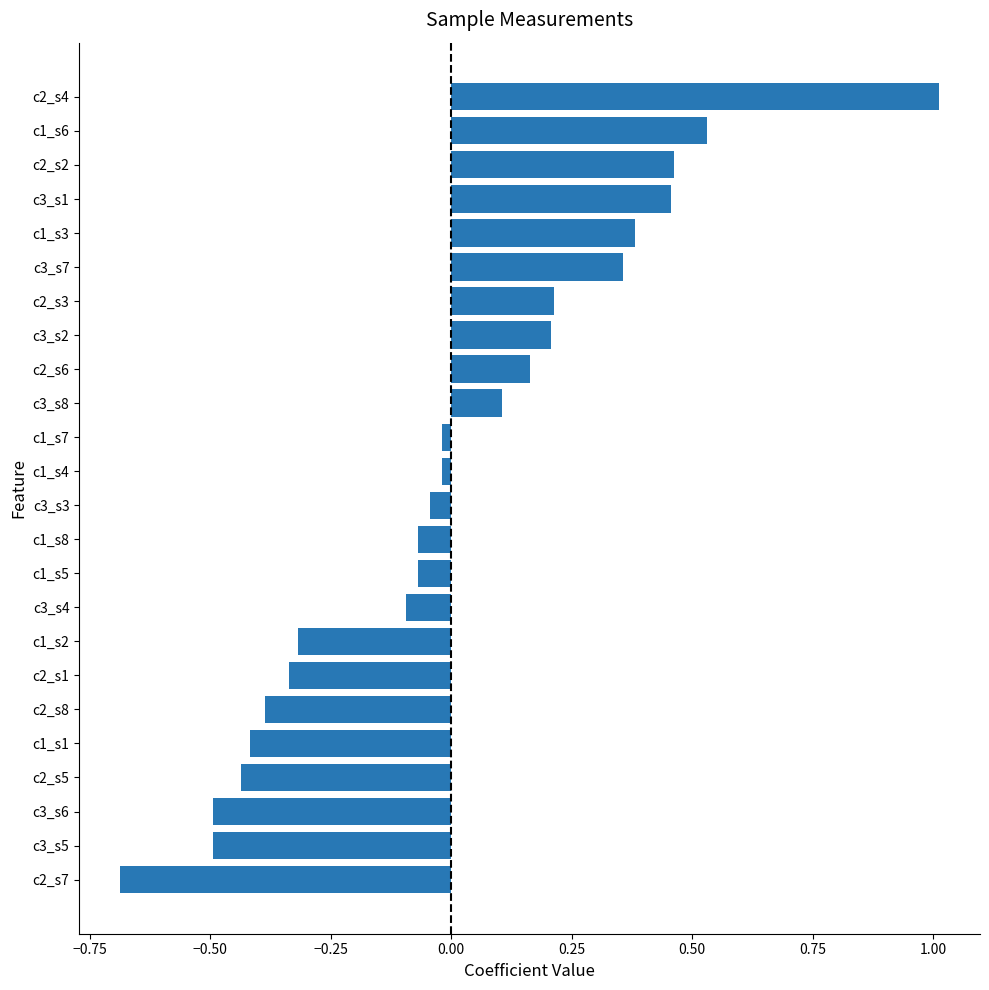

What is the difference between the maximum and second lowest values?

1.5